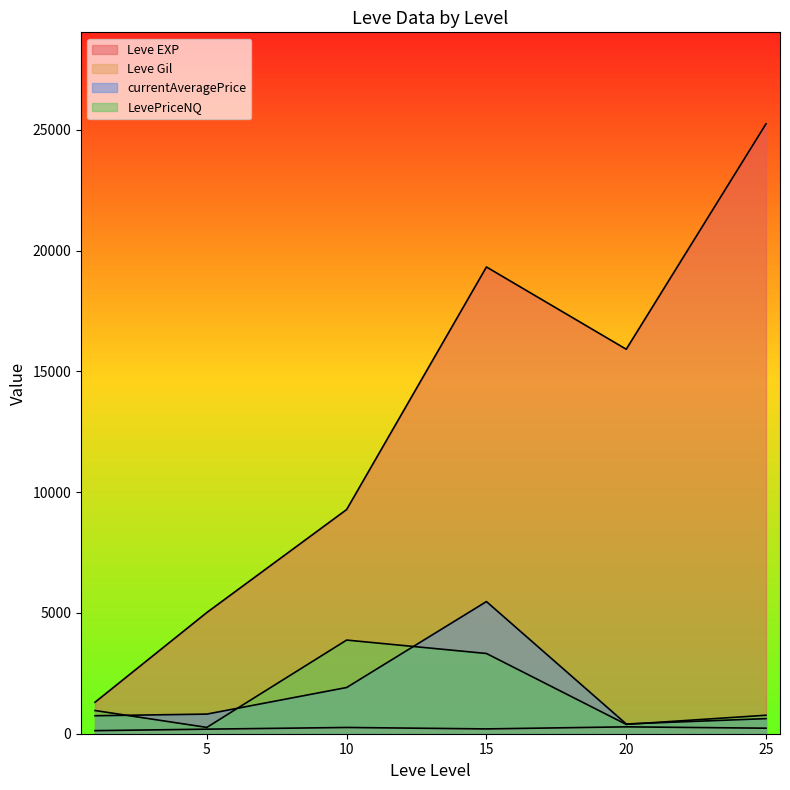

Where is the first local maximum for LevePriceNQ?

1